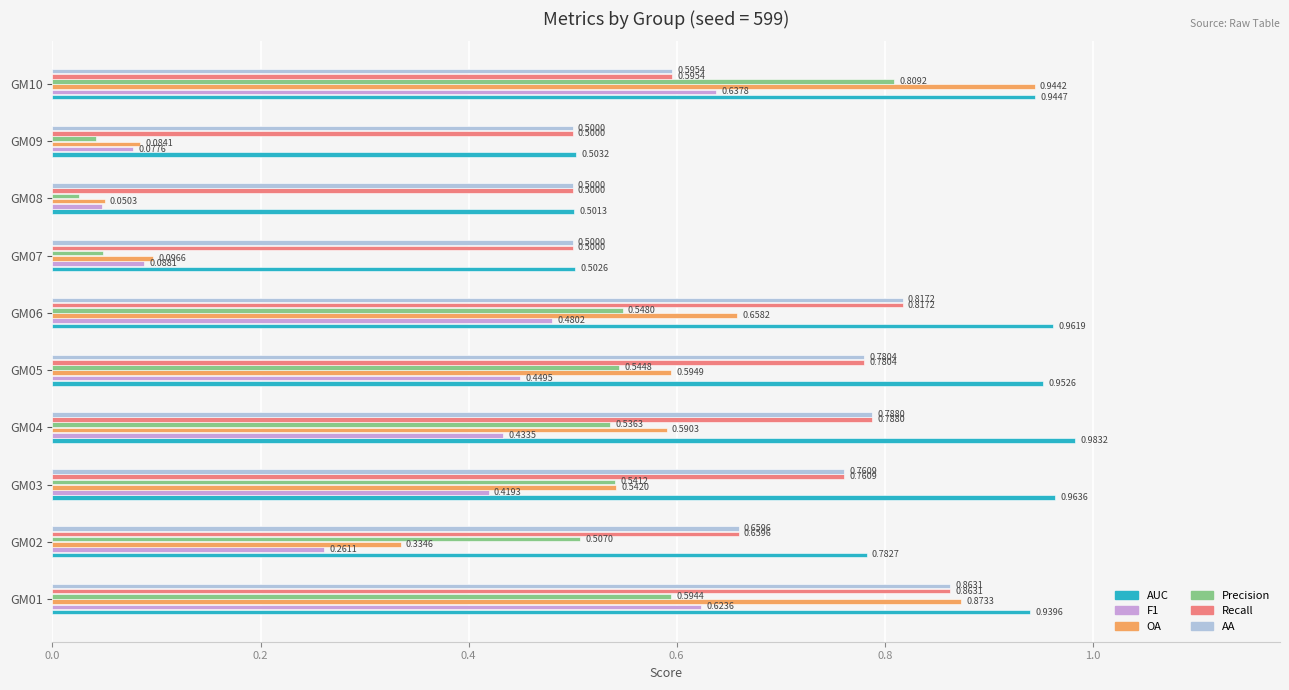

List the labels in order of Precision value, largest first.

GM10, GM01, GM06, GM05, GM03, GM04, GM02, GM07, GM09, GM08